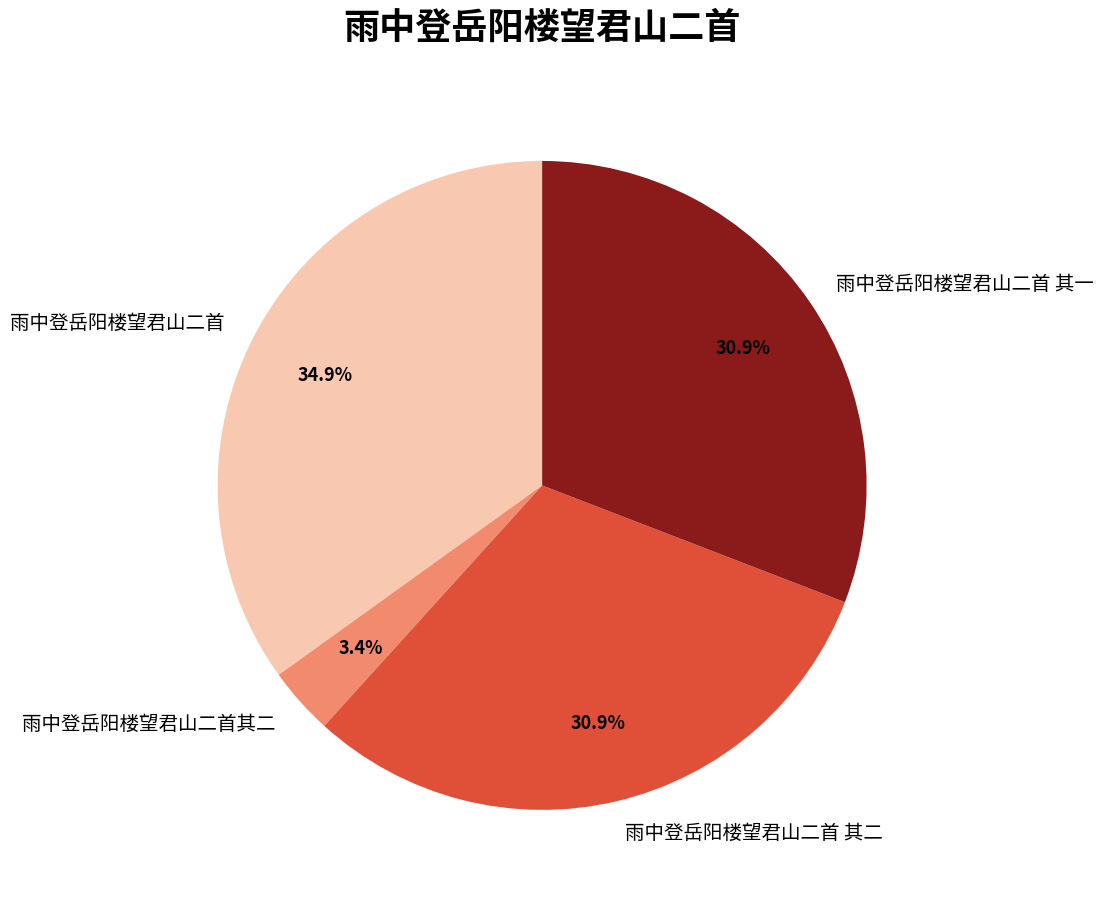

Is it true that 雨中登岳阳楼望君山二首 is 45% of the pie?

False